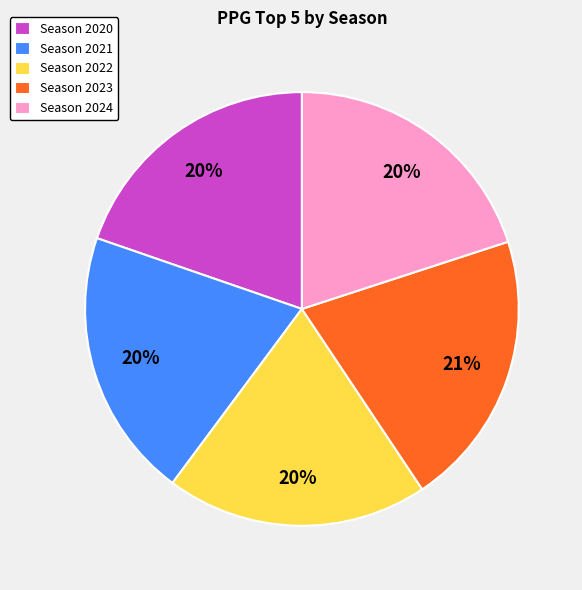

The Season 2024 slice represents 10% of the pie. True or false?

False